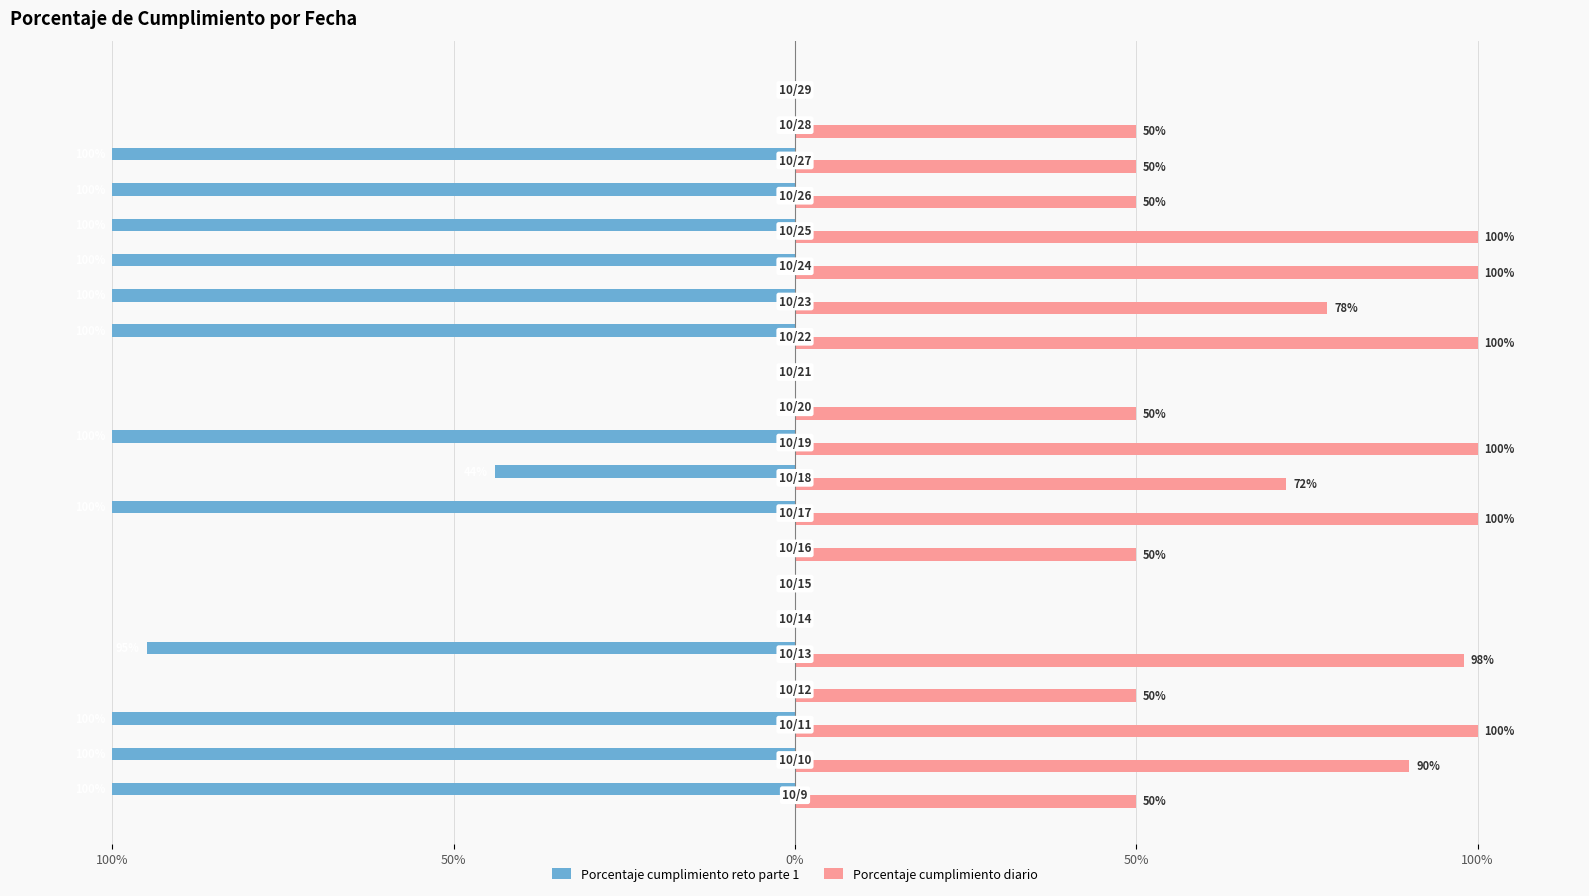

What are all the series names shown in the legend?

Porcentaje cumplimiento reto parte 1, Porcentaje cumplimiento diario